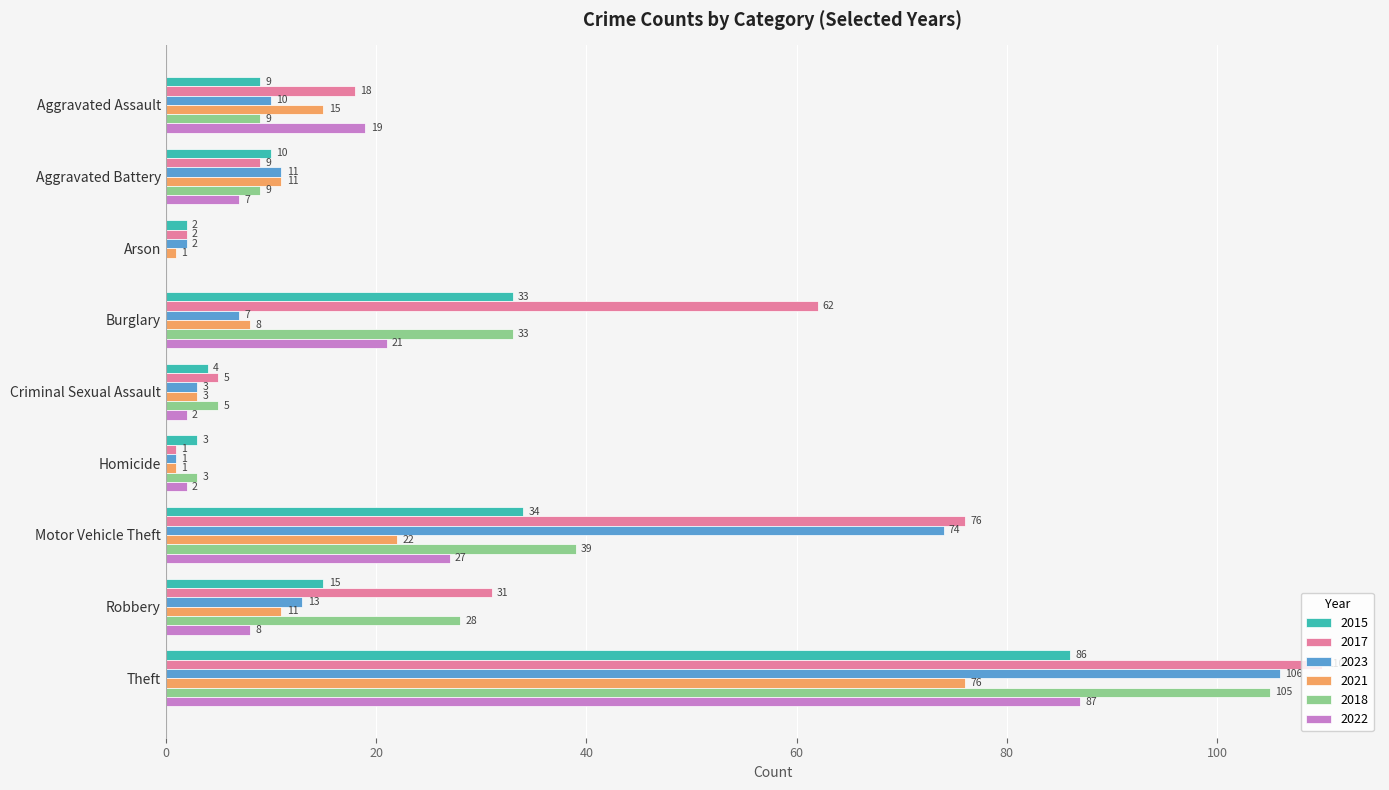

What is the sum of all 2017 values?

314